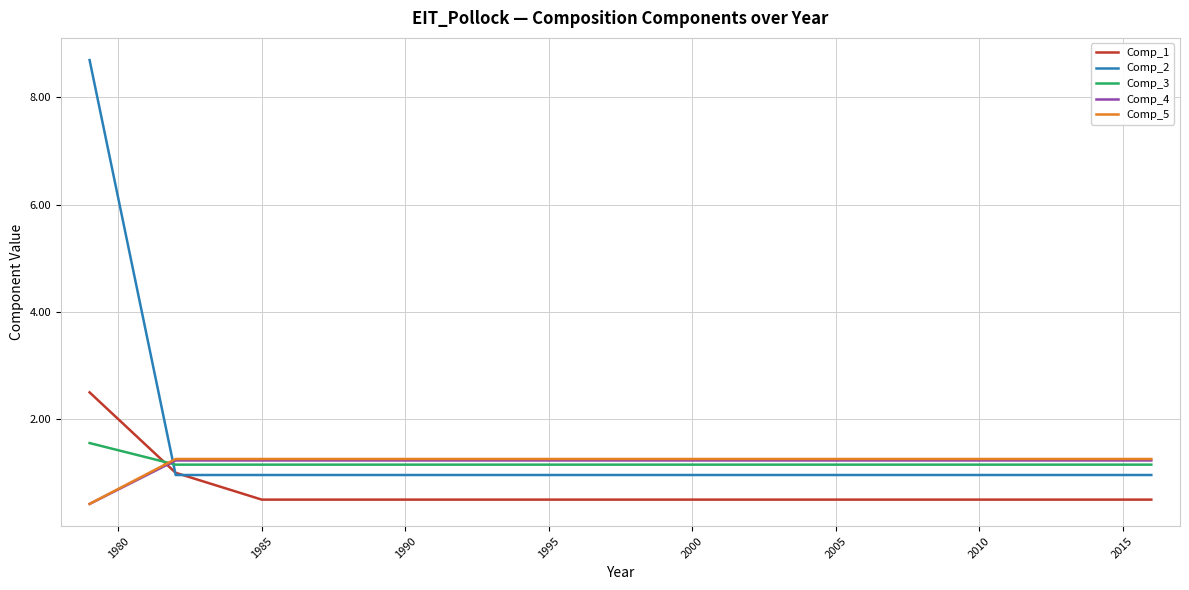

Which series has the largest range (max minus min)?

Comp_2